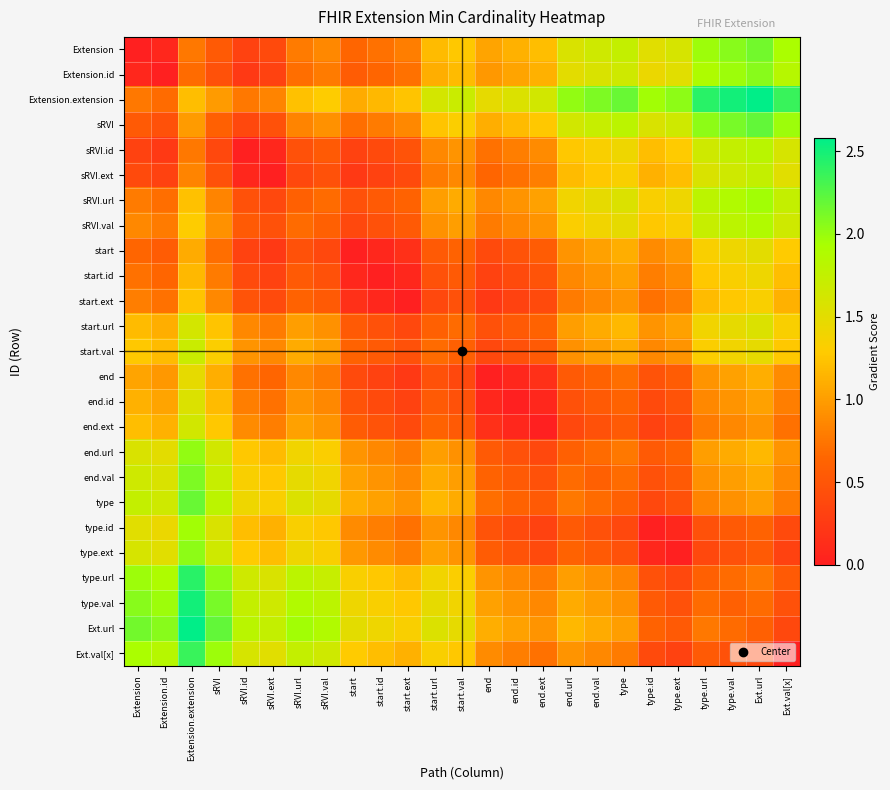

Reading left to right, extract all data points from this chart.

Extension: Extension=0.0	Extension.id=0.1	Extension.extension=0.8	sRVI=0.5	sRVI.id=0.3	sRVI.ext=0.4	sRVI.url=0.8	sRVI.val=0.9	start=0.6	start.id=0.7	start.ext=0.8	start.url=1.2	start.val=1.3	end=1.0	end.id=1.1	end.ext=1.2	end.url=1.6	end.val=1.7	type=1.7	type.id=1.5	type.ext=1.6	type.url=2.0	type.val=2.1	Ext.url=2.1	Ext.val[x]=1.9
Extension.id: Extension=0.1	Extension.id=0.0	Extension.extension=0.7	sRVI=0.5	sRVI.id=0.2	sRVI.ext=0.3	sRVI.url=0.7	sRVI.val=0.8	start=0.6	start.id=0.6	start.ext=0.7	start.url=1.1	start.val=1.2	end=1.0	end.id=1.0	end.ext=1.1	end.url=1.5	end.val=1.6	type=1.7	type.id=1.4	type.ext=1.5	type.url=1.9	type.val=2.0	Ext.url=2.1	Ext.val[x]=1.8
Extension.extension: Extension=0.8	Extension.id=0.7	Extension.extension=1.2	sRVI=1.0	sRVI.id=0.8	sRVI.ext=0.8	sRVI.url=1.2	sRVI.val=1.3	start=1.1	start.id=1.2	start.ext=1.2	start.url=1.6	start.val=1.7	end=1.5	end.id=1.6	end.ext=1.6	end.url=2.0	end.val=2.1	type=2.2	type.id=2.0	type.ext=2.0	type.url=2.4	type.val=2.5	Ext.url=2.6	Ext.val[x]=2.4
sRVI: Extension=0.5	Extension.id=0.5	Extension.extension=1.0	sRVI=0.6	sRVI.id=0.4	sRVI.ext=0.5	sRVI.url=0.8	sRVI.val=0.9	start=0.7	start.id=0.8	start.ext=0.9	start.url=1.2	start.val=1.3	end=1.1	end.id=1.2	end.ext=1.3	end.url=1.6	end.val=1.7	type=1.8	type.id=1.6	type.ext=1.7	type.url=2.0	type.val=2.1	Ext.url=2.2	Ext.val[x]=2.0
sRVI.id: Extension=0.3	Extension.id=0.2	Extension.extension=0.8	sRVI=0.4	sRVI.id=0.0	sRVI.ext=0.1	sRVI.url=0.5	sRVI.val=0.5	start=0.3	start.id=0.4	start.ext=0.5	start.url=0.9	start.val=0.9	end=0.7	end.id=0.8	end.ext=0.9	end.url=1.3	end.val=1.3	type=1.4	type.id=1.2	type.ext=1.3	type.url=1.7	type.val=1.7	Ext.url=1.8	Ext.val[x]=1.6
sRVI.ext: Extension=0.4	Extension.id=0.3	Extension.extension=0.8	sRVI=0.5	sRVI.id=0.1	sRVI.ext=0.0	sRVI.url=0.4	sRVI.val=0.5	start=0.2	start.id=0.3	start.ext=0.4	start.url=0.8	start.val=0.9	end=0.6	end.id=0.7	end.ext=0.8	end.url=1.2	end.val=1.3	type=1.3	type.id=1.1	type.ext=1.2	type.url=1.6	type.val=1.7	Ext.url=1.7	Ext.val[x]=1.5
sRVI.url: Extension=0.8	Extension.id=0.7	Extension.extension=1.2	sRVI=0.8	sRVI.id=0.5	sRVI.ext=0.4	sRVI.url=0.6	sRVI.val=0.7	start=0.5	start.id=0.5	start.ext=0.6	start.url=1.0	start.val=1.1	end=0.9	end.id=0.9	end.ext=1.0	end.url=1.4	end.val=1.5	type=1.6	type.id=1.3	type.ext=1.4	type.url=1.8	type.val=1.9	Ext.url=2.0	Ext.val[x]=1.7
sRVI.val: Extension=0.9	Extension.id=0.8	Extension.extension=1.3	sRVI=0.9	sRVI.id=0.5	sRVI.ext=0.5	sRVI.url=0.7	sRVI.val=0.6	start=0.4	start.id=0.5	start.ext=0.5	start.url=0.9	start.val=1.0	end=0.8	end.id=0.9	end.ext=0.9	end.url=1.3	end.val=1.4	type=1.5	type.id=1.3	type.ext=1.3	type.url=1.7	type.val=1.8	Ext.url=1.9	Ext.val[x]=1.7
start: Extension=0.6	Extension.id=0.6	Extension.extension=1.1	sRVI=0.7	sRVI.id=0.3	sRVI.ext=0.2	sRVI.url=0.5	sRVI.val=0.4	start=0.0	start.id=0.1	start.ext=0.2	start.url=0.5	start.val=0.6	end=0.4	end.id=0.5	end.ext=0.6	end.url=0.9	end.val=1.0	type=1.1	type.id=0.9	type.ext=1.0	type.url=1.3	type.val=1.4	Ext.url=1.5	Ext.val[x]=1.3
start.id: Extension=0.7	Extension.id=0.6	Extension.extension=1.2	sRVI=0.8	sRVI.id=0.4	sRVI.ext=0.3	sRVI.url=0.5	sRVI.val=0.5	start=0.1	start.id=0.0	start.ext=0.1	start.url=0.5	start.val=0.5	end=0.3	end.id=0.4	end.ext=0.5	end.url=0.9	end.val=0.9	type=1.0	type.id=0.8	type.ext=0.9	type.url=1.3	type.val=1.3	Ext.url=1.4	Ext.val[x]=1.2
start.ext: Extension=0.8	Extension.id=0.7	Extension.extension=1.2	sRVI=0.9	sRVI.id=0.5	sRVI.ext=0.4	sRVI.url=0.6	sRVI.val=0.5	start=0.2	start.id=0.1	start.ext=0.0	start.url=0.4	start.val=0.5	end=0.2	end.id=0.3	end.ext=0.4	end.url=0.8	end.val=0.9	type=0.9	type.id=0.7	type.ext=0.8	type.url=1.2	type.val=1.3	Ext.url=1.3	Ext.val[x]=1.1
start.url: Extension=1.2	Extension.id=1.1	Extension.extension=1.6	sRVI=1.2	sRVI.id=0.9	sRVI.ext=0.8	sRVI.url=1.0	sRVI.val=0.9	start=0.5	start.id=0.5	start.ext=0.4	start.url=0.6	start.val=0.7	end=0.5	end.id=0.5	end.ext=0.6	end.url=1.0	end.val=1.1	type=1.2	type.id=0.9	type.ext=1.0	type.url=1.4	type.val=1.5	Ext.url=1.6	Ext.val[x]=1.3
start.val: Extension=1.3	Extension.id=1.2	Extension.extension=1.7	sRVI=1.3	sRVI.id=0.9	sRVI.ext=0.9	sRVI.url=1.1	sRVI.val=1.0	start=0.6	start.id=0.5	start.ext=0.5	start.url=0.7	start.val=0.6	end=0.4	end.id=0.5	end.ext=0.5	end.url=0.9	end.val=1.0	type=1.1	type.id=0.9	type.ext=0.9	type.url=1.3	type.val=1.4	Ext.url=1.5	Ext.val[x]=1.3
end: Extension=1.0	Extension.id=1.0	Extension.extension=1.5	sRVI=1.1	sRVI.id=0.7	sRVI.ext=0.6	sRVI.url=0.9	sRVI.val=0.8	start=0.4	start.id=0.3	start.ext=0.2	start.url=0.5	start.val=0.4	end=0.0	end.id=0.1	end.ext=0.2	end.url=0.5	end.val=0.6	type=0.7	type.id=0.5	type.ext=0.6	type.url=0.9	type.val=1.0	Ext.url=1.1	Ext.val[x]=0.9
end.id: Extension=1.1	Extension.id=1.0	Extension.extension=1.6	sRVI=1.2	sRVI.id=0.8	sRVI.ext=0.7	sRVI.url=0.9	sRVI.val=0.9	start=0.5	start.id=0.4	start.ext=0.3	start.url=0.5	start.val=0.5	end=0.1	end.id=0.0	end.ext=0.1	end.url=0.5	end.val=0.5	type=0.6	type.id=0.4	type.ext=0.5	type.url=0.9	type.val=0.9	Ext.url=1.0	Ext.val[x]=0.8
end.ext: Extension=1.2	Extension.id=1.1	Extension.extension=1.6	sRVI=1.3	sRVI.id=0.9	sRVI.ext=0.8	sRVI.url=1.0	sRVI.val=0.9	start=0.6	start.id=0.5	start.ext=0.4	start.url=0.6	start.val=0.5	end=0.2	end.id=0.1	end.ext=0.0	end.url=0.4	end.val=0.5	type=0.5	type.id=0.3	type.ext=0.4	type.url=0.8	type.val=0.9	Ext.url=0.9	Ext.val[x]=0.7
end.url: Extension=1.6	Extension.id=1.5	Extension.extension=2.0	sRVI=1.6	sRVI.id=1.3	sRVI.ext=1.2	sRVI.url=1.4	sRVI.val=1.3	start=0.9	start.id=0.9	start.ext=0.8	start.url=1.0	start.val=0.9	end=0.5	end.id=0.5	end.ext=0.4	end.url=0.6	end.val=0.7	type=0.8	type.id=0.5	type.ext=0.6	type.url=1.0	type.val=1.1	Ext.url=1.2	Ext.val[x]=0.9
end.val: Extension=1.7	Extension.id=1.6	Extension.extension=2.1	sRVI=1.7	sRVI.id=1.3	sRVI.ext=1.3	sRVI.url=1.5	sRVI.val=1.4	start=1.0	start.id=0.9	start.ext=0.9	start.url=1.1	start.val=1.0	end=0.6	end.id=0.5	end.ext=0.5	end.url=0.7	end.val=0.6	type=0.7	type.id=0.5	type.ext=0.5	type.url=0.9	type.val=1.0	Ext.url=1.1	Ext.val[x]=0.9
type: Extension=1.7	Extension.id=1.7	Extension.extension=2.2	sRVI=1.8	sRVI.id=1.4	sRVI.ext=1.3	sRVI.url=1.6	sRVI.val=1.5	start=1.1	start.id=1.0	start.ext=0.9	start.url=1.2	start.val=1.1	end=0.7	end.id=0.6	end.ext=0.5	end.url=0.8	end.val=0.7	type=0.6	type.id=0.4	type.ext=0.5	type.url=0.8	type.val=0.9	Ext.url=1.0	Ext.val[x]=0.8
type.id: Extension=1.5	Extension.id=1.4	Extension.extension=2.0	sRVI=1.6	sRVI.id=1.2	sRVI.ext=1.1	sRVI.url=1.3	sRVI.val=1.3	start=0.9	start.id=0.8	start.ext=0.7	start.url=0.9	start.val=0.9	end=0.5	end.id=0.4	end.ext=0.3	end.url=0.5	end.val=0.5	type=0.4	type.id=0.0	type.ext=0.1	type.url=0.5	type.val=0.5	Ext.url=0.6	Ext.val[x]=0.4
type.ext: Extension=1.6	Extension.id=1.5	Extension.extension=2.0	sRVI=1.7	sRVI.id=1.3	sRVI.ext=1.2	sRVI.url=1.4	sRVI.val=1.3	start=1.0	start.id=0.9	start.ext=0.8	start.url=1.0	start.val=0.9	end=0.6	end.id=0.5	end.ext=0.4	end.url=0.6	end.val=0.5	type=0.5	type.id=0.1	type.ext=0.0	type.url=0.4	type.val=0.5	Ext.url=0.5	Ext.val[x]=0.3
type.url: Extension=2.0	Extension.id=1.9	Extension.extension=2.4	sRVI=2.0	sRVI.id=1.7	sRVI.ext=1.6	sRVI.url=1.8	sRVI.val=1.7	start=1.3	start.id=1.3	start.ext=1.2	start.url=1.4	start.val=1.3	end=0.9	end.id=0.9	end.ext=0.8	end.url=1.0	end.val=0.9	type=0.8	type.id=0.5	type.ext=0.4	type.url=0.6	type.val=0.7	Ext.url=0.8	Ext.val[x]=0.5
type.val: Extension=2.1	Extension.id=2.0	Extension.extension=2.5	sRVI=2.1	sRVI.id=1.7	sRVI.ext=1.7	sRVI.url=1.9	sRVI.val=1.8	start=1.4	start.id=1.3	start.ext=1.3	start.url=1.5	start.val=1.4	end=1.0	end.id=0.9	end.ext=0.9	end.url=1.1	end.val=1.0	type=0.9	type.id=0.5	type.ext=0.5	type.url=0.7	type.val=0.6	Ext.url=0.7	Ext.val[x]=0.5
Ext.url: Extension=2.1	Extension.id=2.1	Extension.extension=2.6	sRVI=2.2	sRVI.id=1.8	sRVI.ext=1.7	sRVI.url=2.0	sRVI.val=1.9	start=1.5	start.id=1.4	start.ext=1.3	start.url=1.6	start.val=1.5	end=1.1	end.id=1.0	end.ext=0.9	end.url=1.2	end.val=1.1	type=1.0	type.id=0.6	type.ext=0.5	type.url=0.8	type.val=0.7	Ext.url=0.6	Ext.val[x]=0.4
Ext.val[x]: Extension=1.9	Extension.id=1.8	Extension.extension=2.4	sRVI=2.0	sRVI.id=1.6	sRVI.ext=1.5	sRVI.url=1.7	sRVI.val=1.7	start=1.3	start.id=1.2	start.ext=1.1	start.url=1.3	start.val=1.3	end=0.9	end.id=0.8	end.ext=0.7	end.url=0.9	end.val=0.9	type=0.8	type.id=0.4	type.ext=0.3	type.url=0.5	type.val=0.5	Ext.url=0.4	Ext.val[x]=0.0